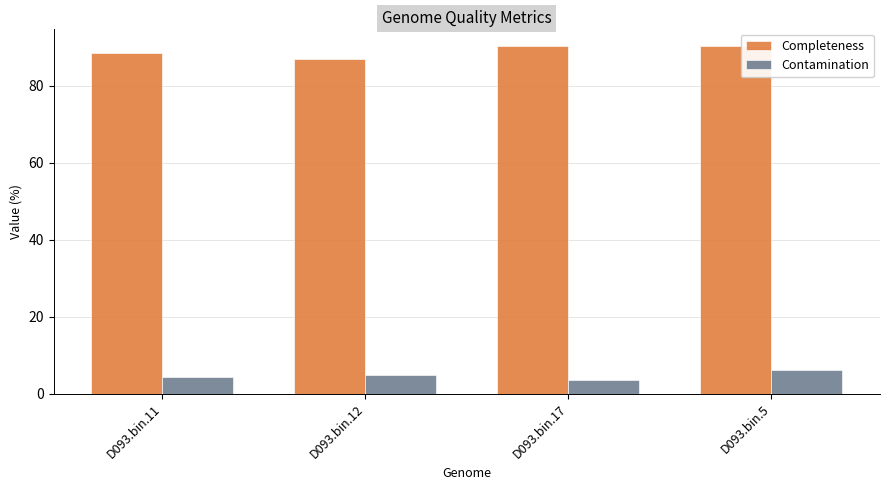

Does the chart contain stacked bars?

No